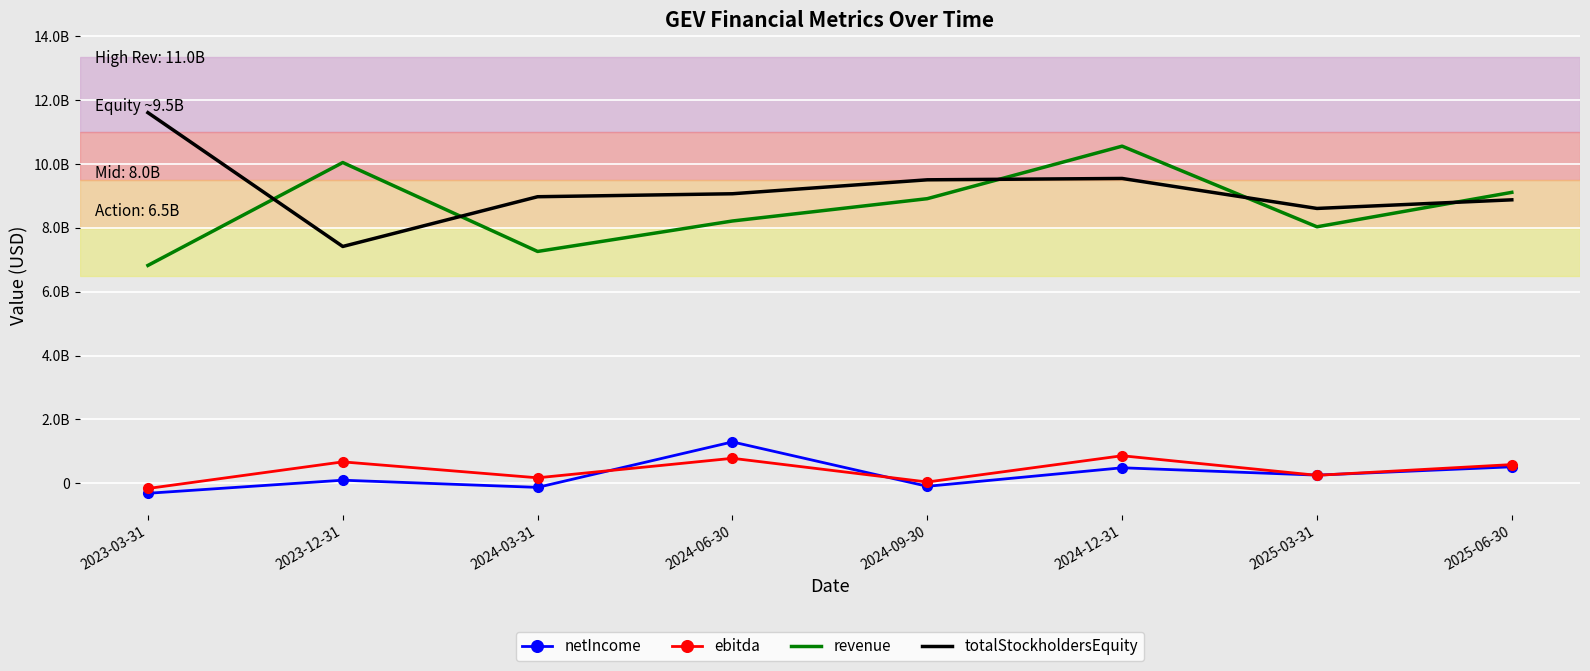

What is the difference between the revenue values at 2025-06-30 and 2024-03-31?

1851000000